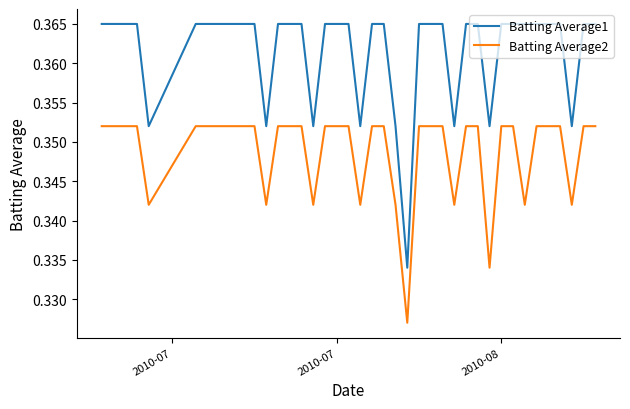

Rank the series by their average value, from highest to lowest.

Batting Average1, Batting Average2